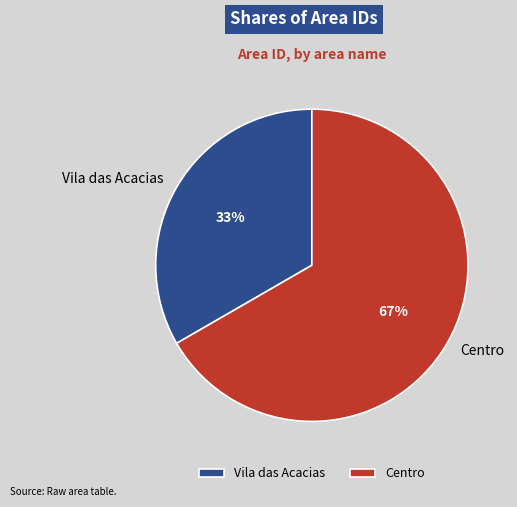

Combined, do Centro and Vila das Acacias account for over 50%?

Yes